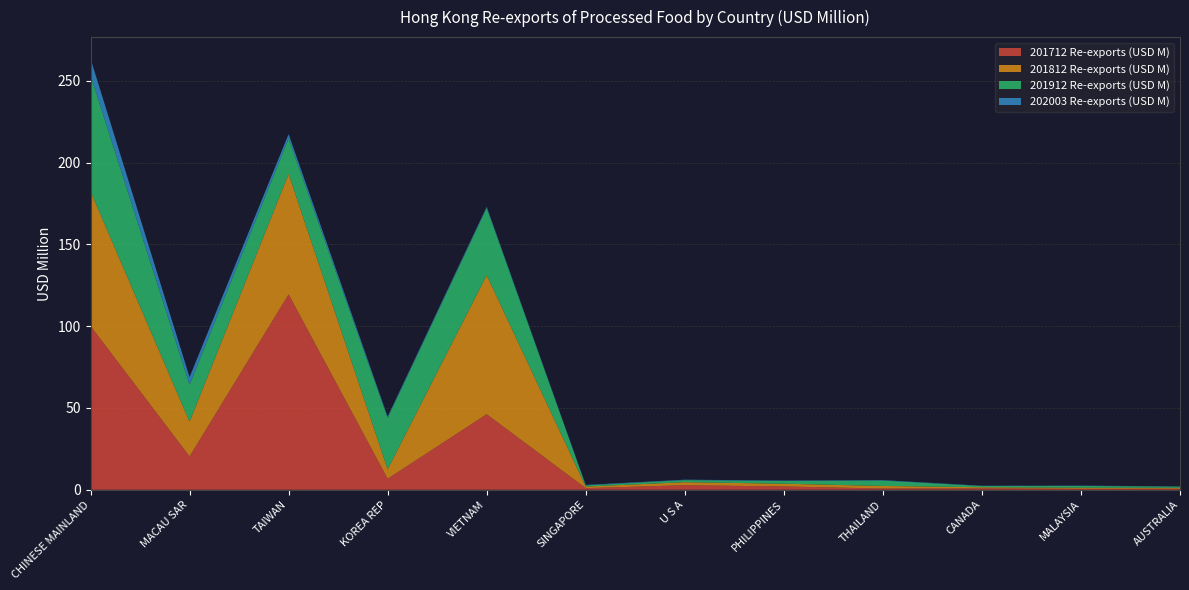

Reading left to right, list all the values displayed in this chart.

201712 Re-exports (USD M): CHINESE MAINLAND=100.2	MACAU SAR=20.4	TAIWAN=119.5	KOREA REP=6.7	VIETNAM=46.2	SINGAPORE=1.0	U S A=2.8	PHILIPPINES=2.0	THAILAND=0.8	CANADA=0.9	MALAYSIA=0.6	AUSTRALIA=0.6
201812 Re-exports (USD M): CHINESE MAINLAND=82.3	MACAU SAR=21.2	TAIWAN=73.7	KOREA REP=5.8	VIETNAM=85.0	SINGAPORE=0.9	U S A=1.9	PHILIPPINES=1.7	THAILAND=1.6	CANADA=0.7	MALAYSIA=0.7	AUSTRALIA=0.6
201912 Re-exports (USD M): CHINESE MAINLAND=70.9	MACAU SAR=22.6	TAIWAN=21.6	KOREA REP=31.4	VIETNAM=41.0	SINGAPORE=0.8	U S A=1.3	PHILIPPINES=1.7	THAILAND=3.3	CANADA=0.7	MALAYSIA=1.1	AUSTRALIA=0.7
202003 Re-exports (USD M): CHINESE MAINLAND=10.2	MACAU SAR=4.7	TAIWAN=2.7	KOREA REP=0.8	VIETNAM=0.8	SINGAPORE=0.3	U S A=0.3	PHILIPPINES=0.3	THAILAND=0.2	CANADA=0.2	MALAYSIA=0.2	AUSTRALIA=0.1